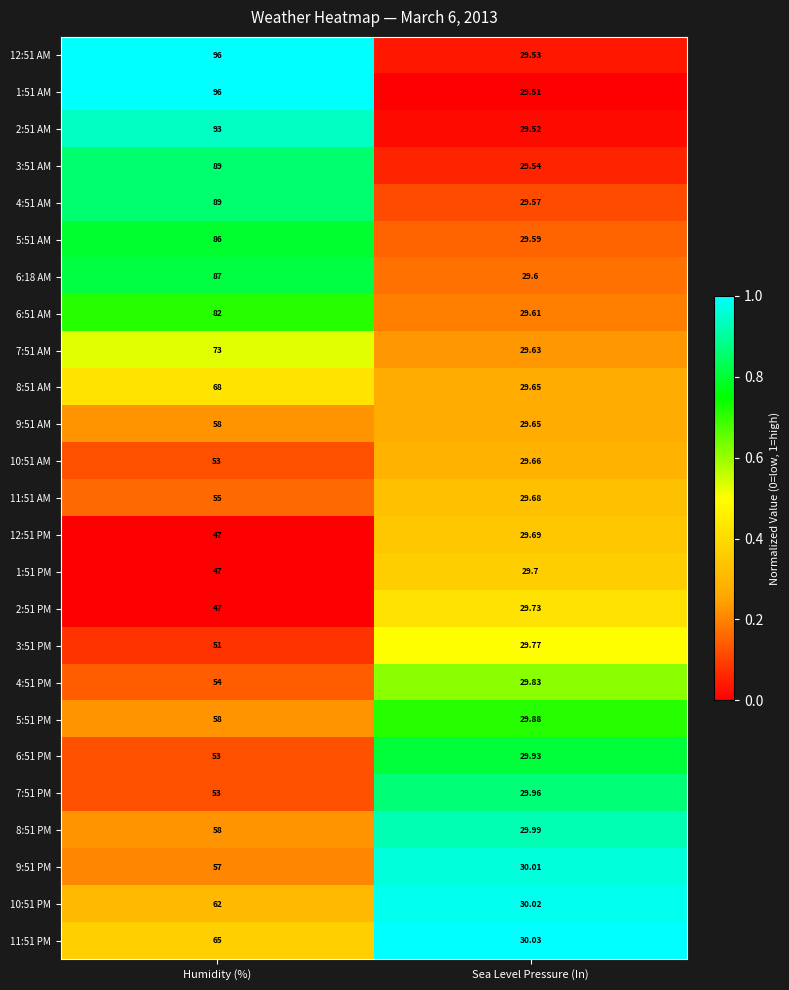

Which category has the highest value in the 12:51 PM series?

Humidity (%)